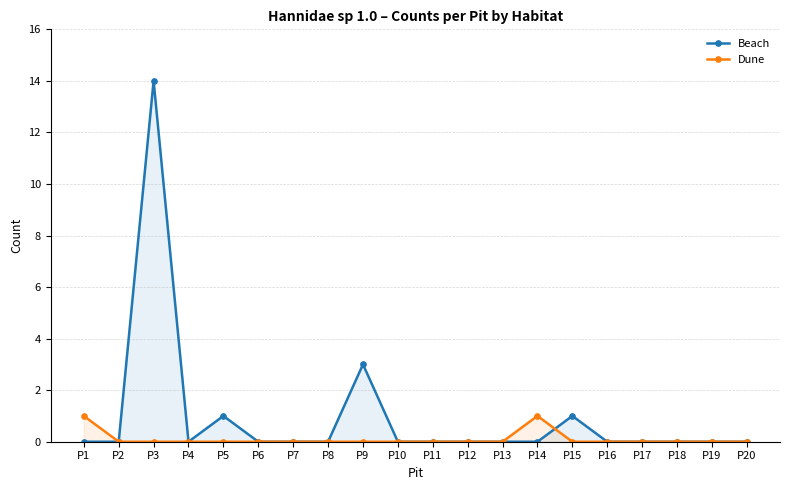

Reading left to right, what are all the values shown in this chart?

Beach: 0	0	14	0	1	0	0	0	3	0	0	0	0	0	1	0	0	0	0	0
Dune: 1	0	0	0	0	0	0	0	0	0	0	0	0	1	0	0	0	0	0	0